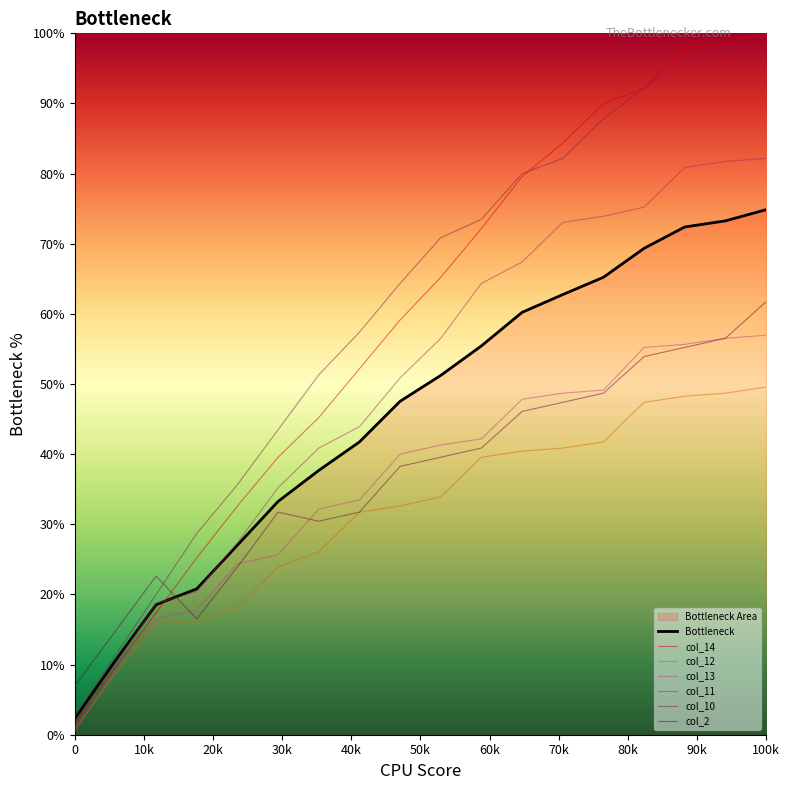

How many lines are shown in the chart?

7